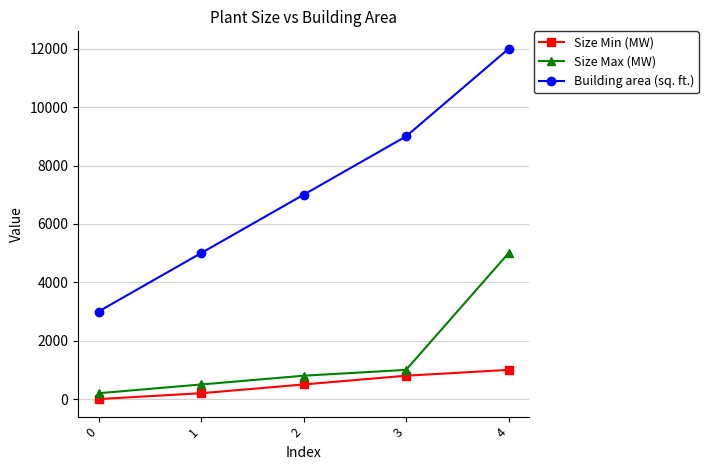

Does the chart have visible grid lines?

Yes